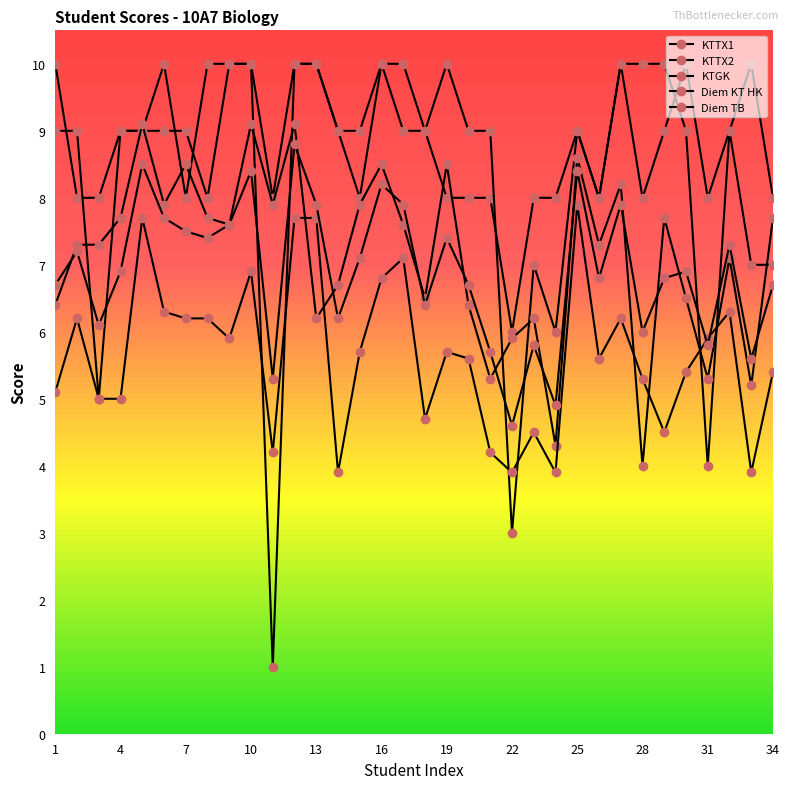

Where is the first local minimum for Diem KT HK?

25